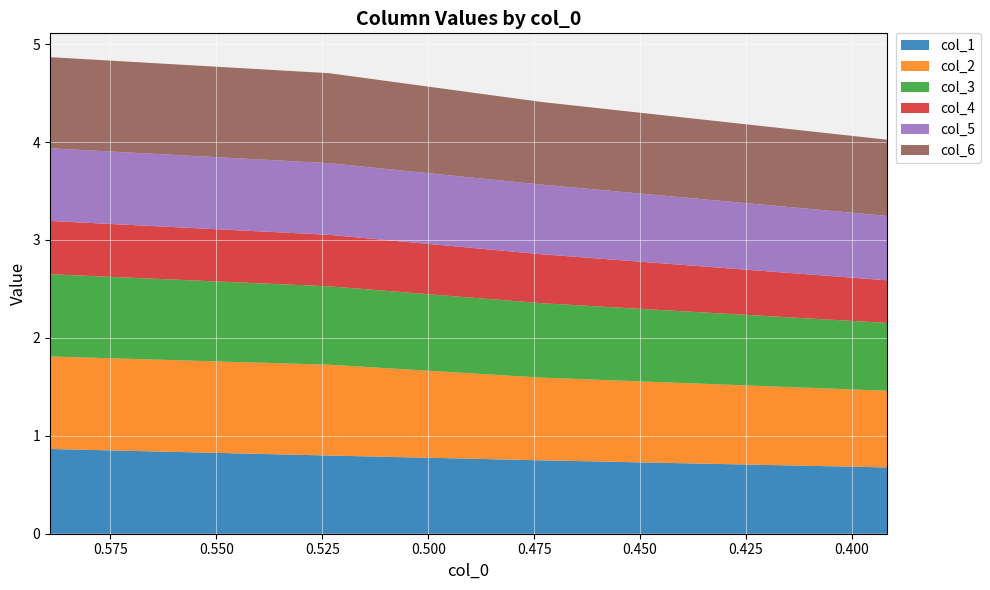

Reading left to right, what are all the values shown in this chart?

col_1: 0.589254766=0.9	0.52339688=0.8	0.473136915=0.7	0.391681109=0.7
col_2: 0.589254766=0.9	0.52339688=0.9	0.473136915=0.8	0.391681109=0.8
col_3: 0.589254766=0.8	0.52339688=0.8	0.473136915=0.8	0.391681109=0.7
col_4: 0.589254766=0.5	0.52339688=0.5	0.473136915=0.5	0.391681109=0.4
col_5: 0.589254766=0.7	0.52339688=0.7	0.473136915=0.7	0.391681109=0.7
col_6: 0.589254766=0.9	0.52339688=0.9	0.473136915=0.8	0.391681109=0.8